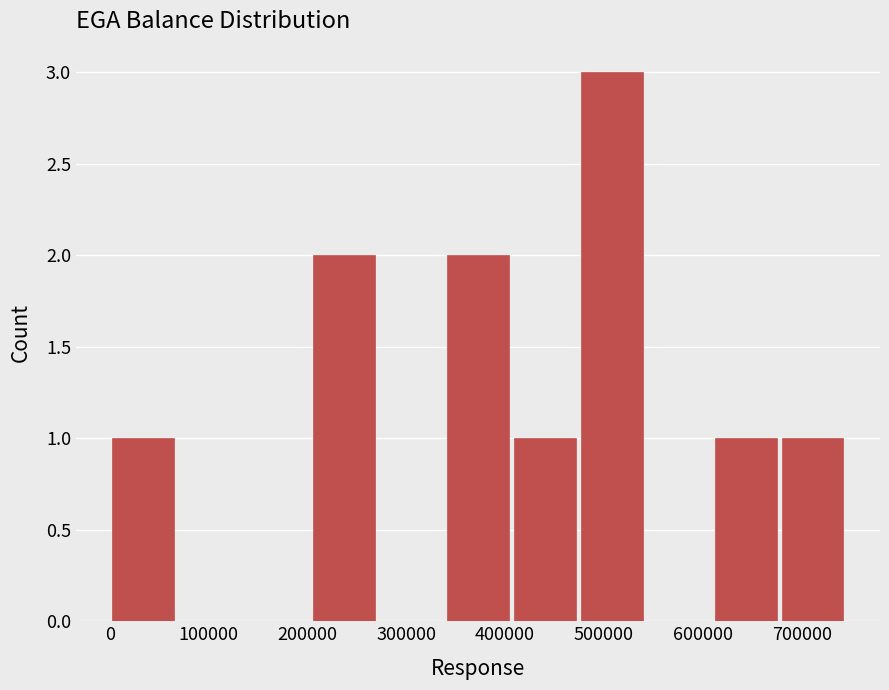

Over which range of the x-axis is the bar tallest?

470000 to 540000